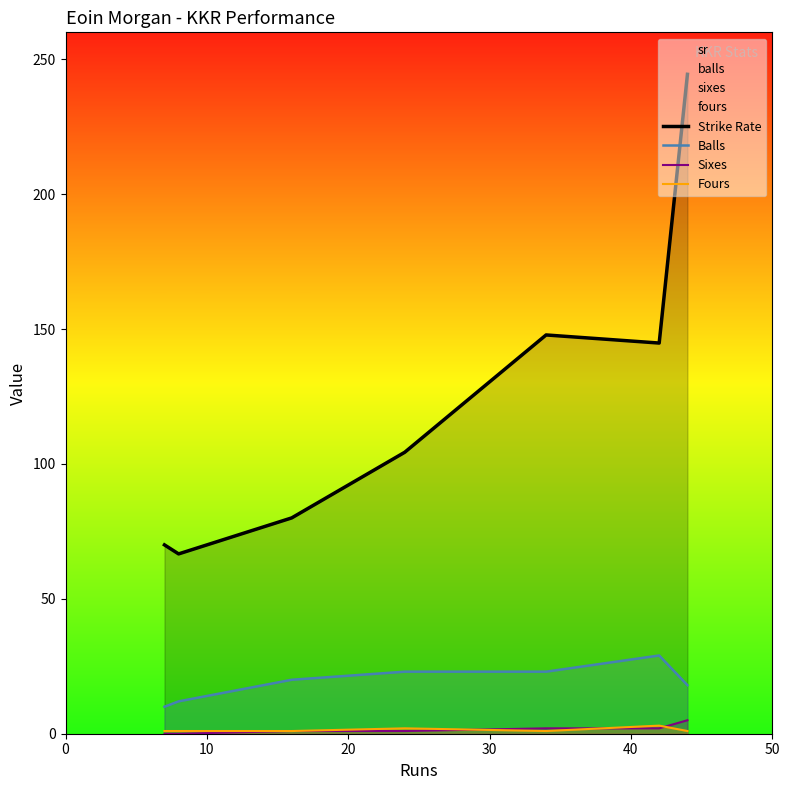

Which series has the largest total across all categories?

Strike Rate